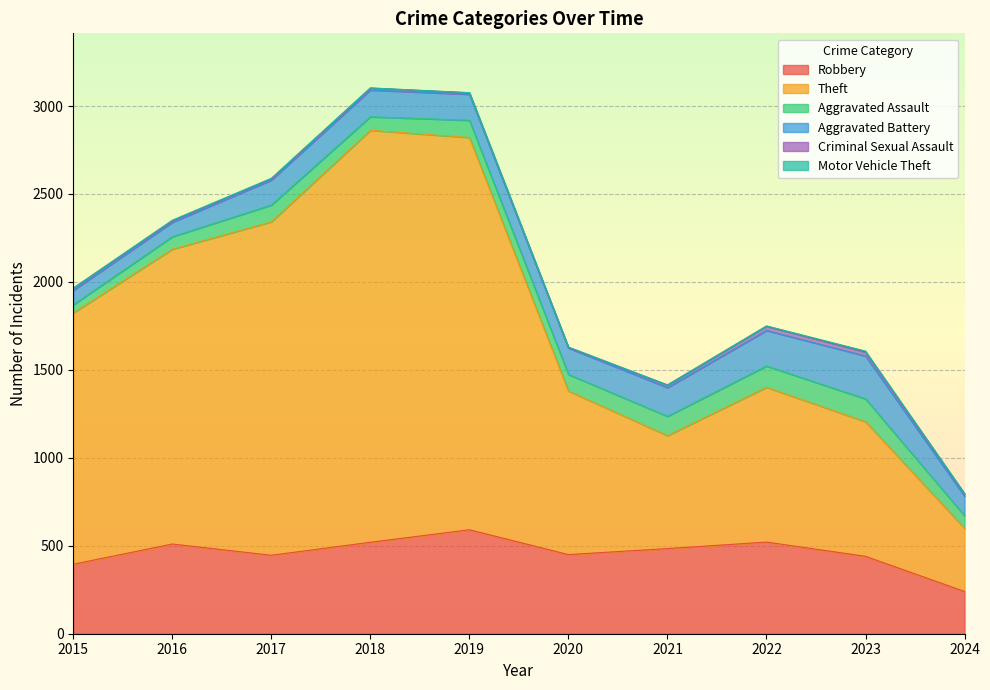

Is it true that Criminal Sexual Assault equals 12 at 2016?

False